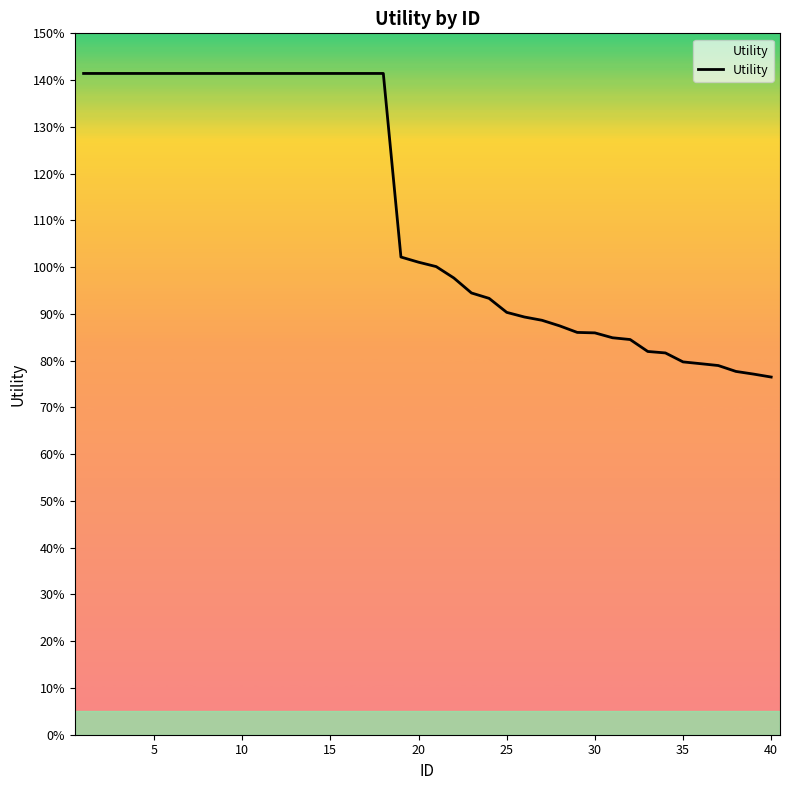

Reading left to right, list all the values displayed in this chart.

1.4	1.4	1.4	1.4	1.4	1.4	1.4	1.4	1.4	1.4	1.4	1.4	1.4	1.4	1.4	1.4	1.4	1.4	1.0	1.0	1.0	1.0	0.9	0.9	0.9	0.9	0.9	0.9	0.9	0.9	0.8	0.8	0.8	0.8	0.8	0.8	0.8	0.8	0.8	0.8